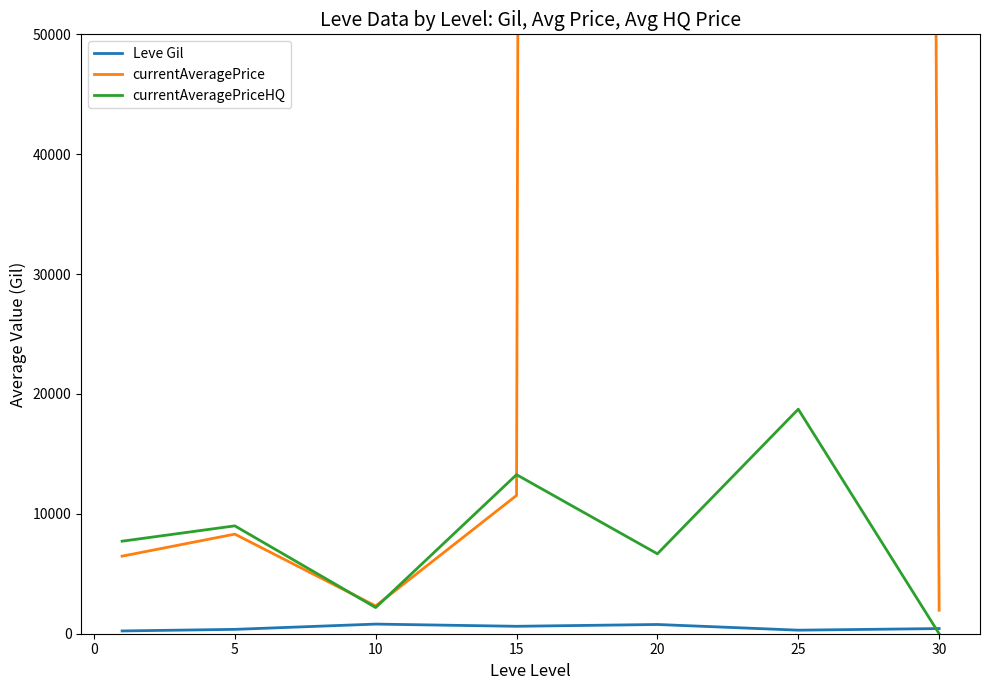

What is the maximum value for currentAveragePriceHQ?

18729.5